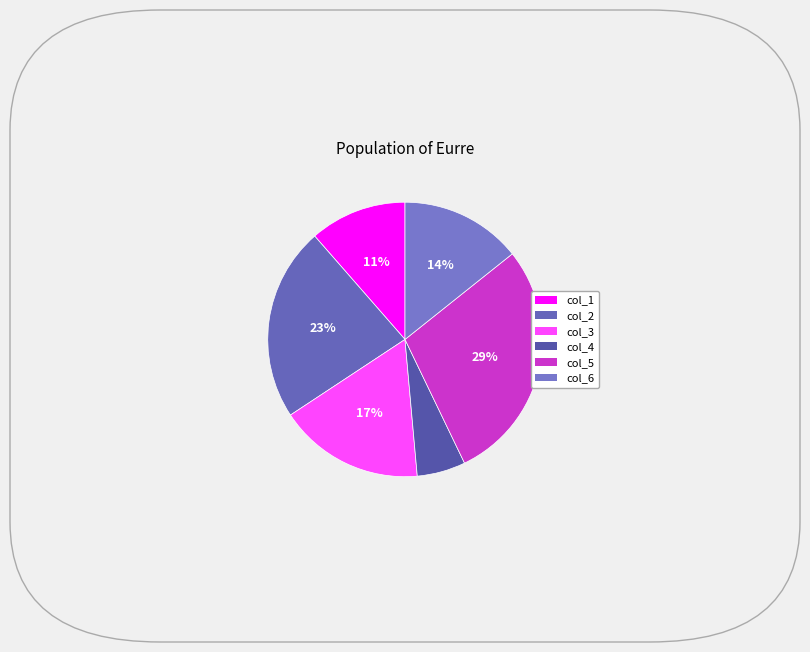

True or false: col_2 accounts for 23% of the total.

True